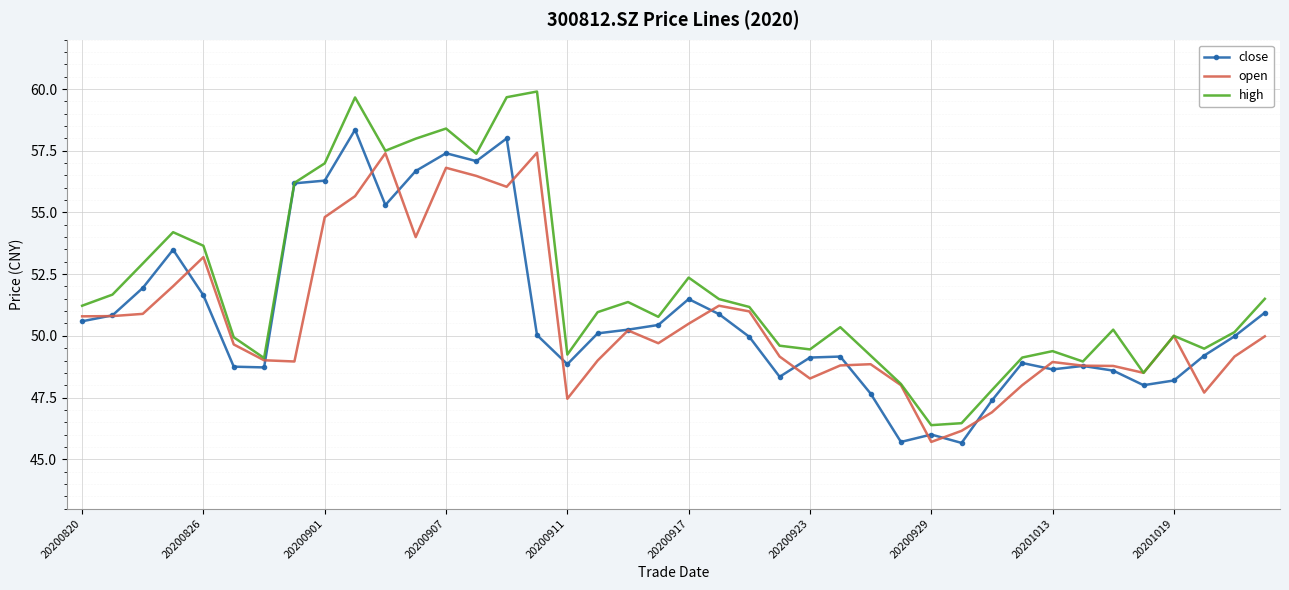

Which series has the largest total across all categories?

high